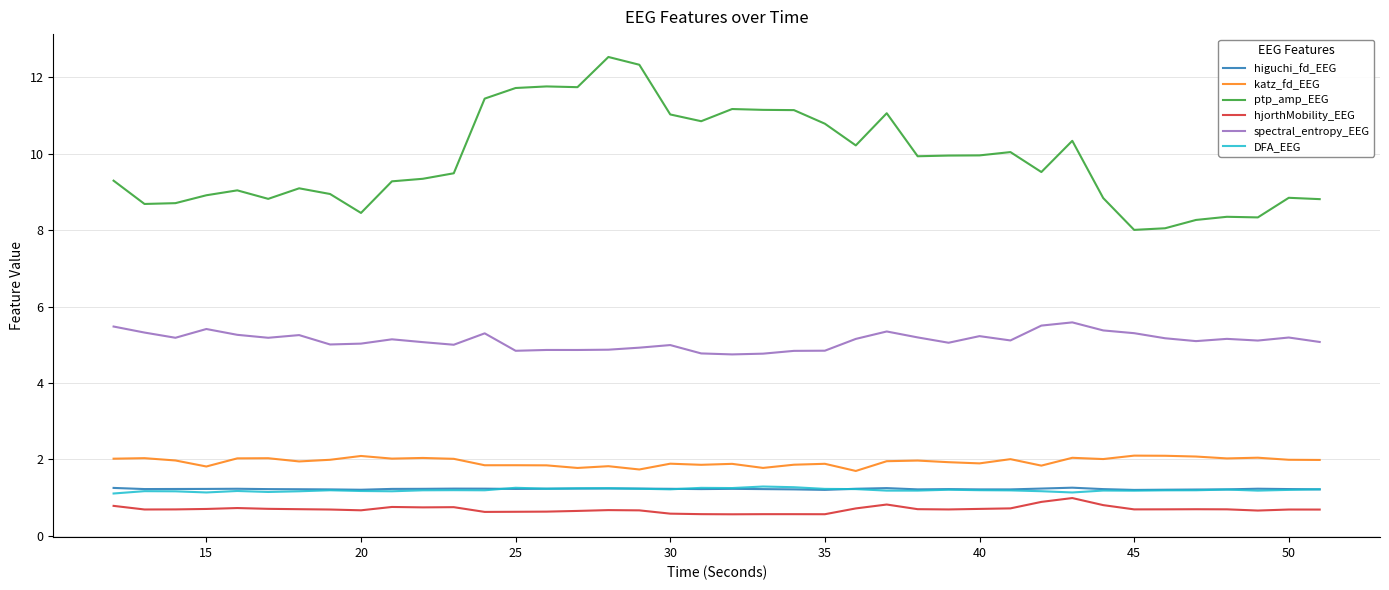

True or false: ptp_amp_EEG and spectral_entropy_EEG intersect in this chart.

False